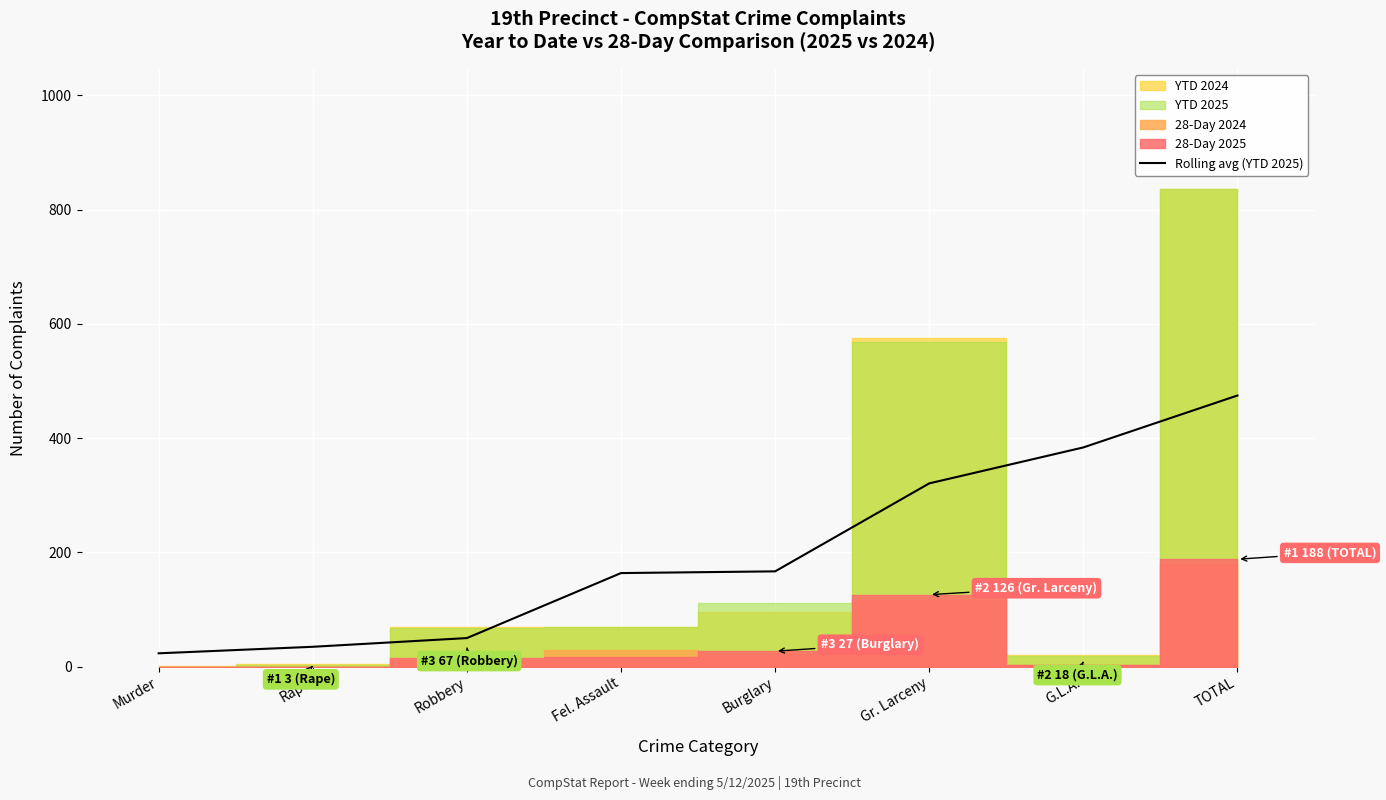

What is the change in value from Burglary to TOTAL?

+307.9